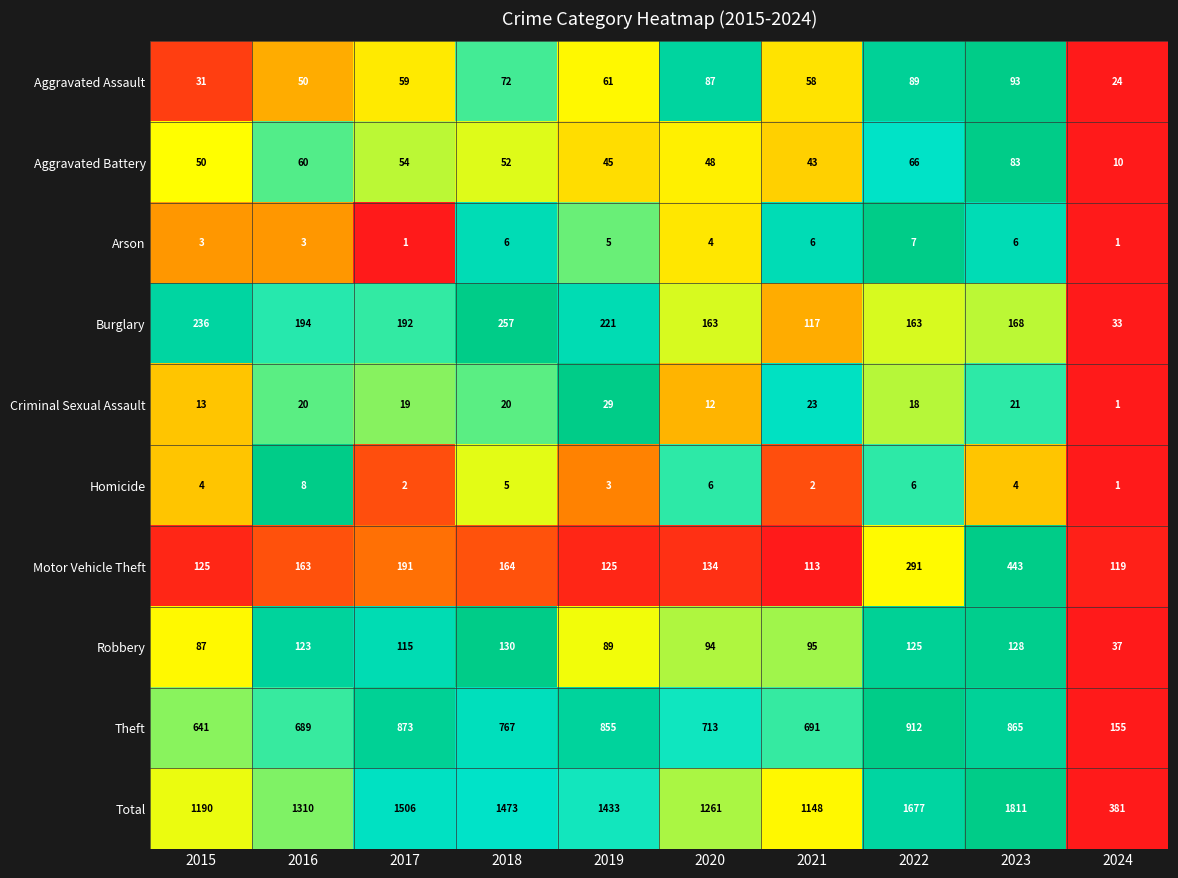

How many distinct data groups are displayed?

10